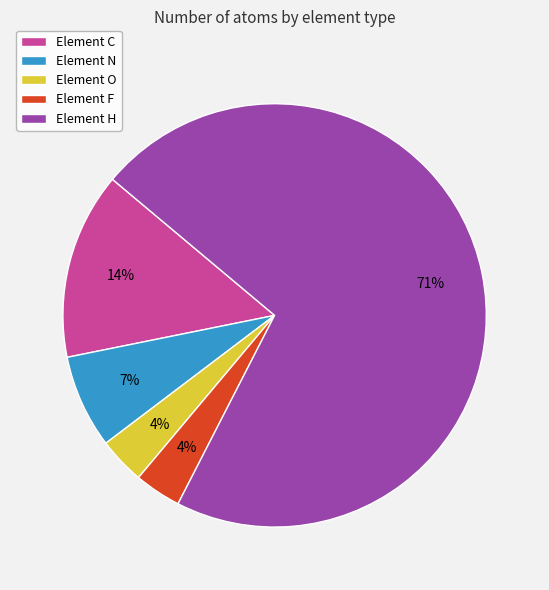

Which category has the biggest portion of the pie?

Element H